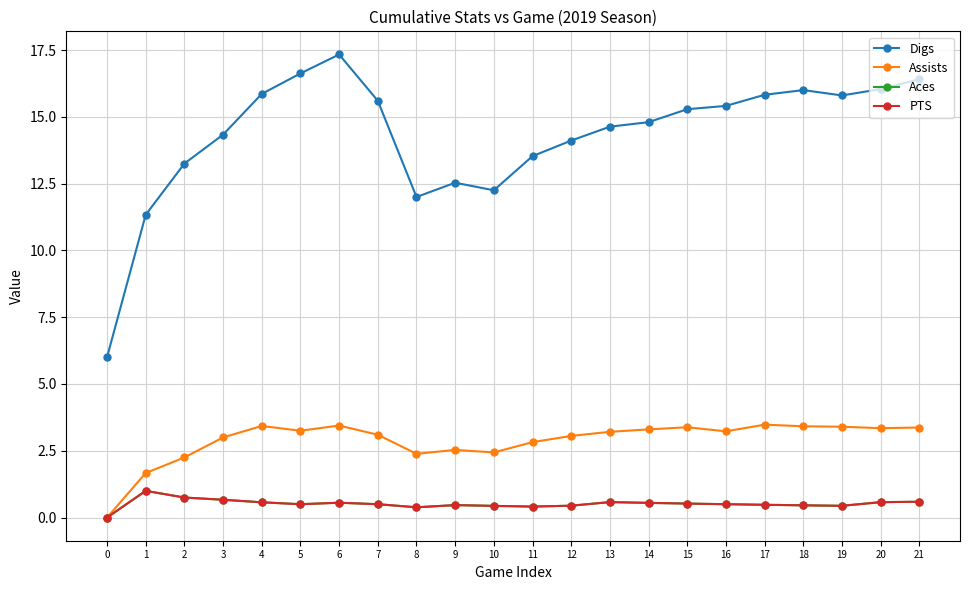

At how many categories does at least one series exceed 14?

15